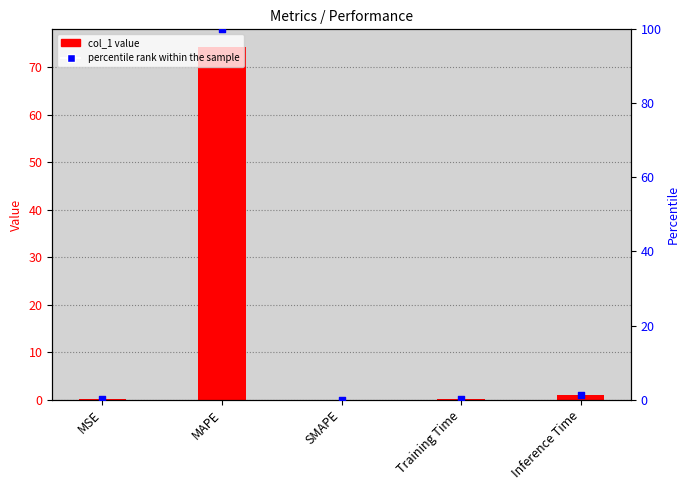

Which series has the largest total across all categories?

percentile rank within the sample